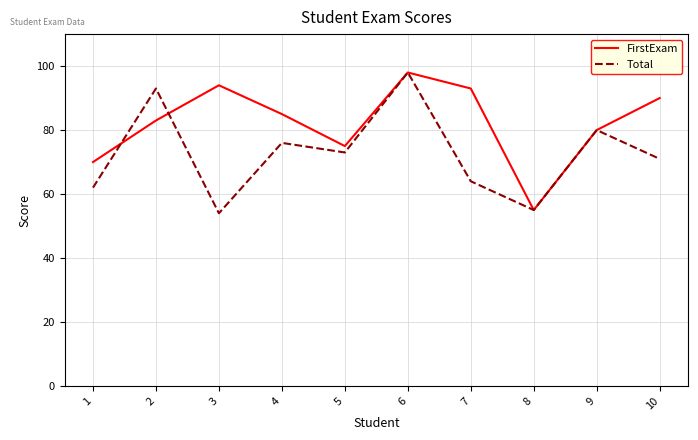

What is the difference between the highest and lowest values at 10?

19